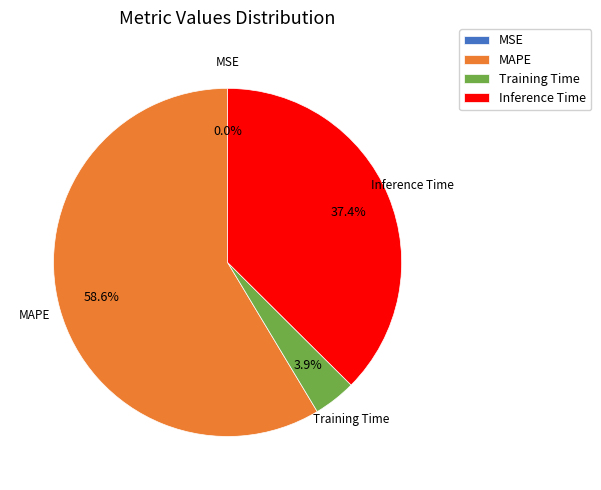

To the nearest percent, what portion does Inference Time represent?

37%